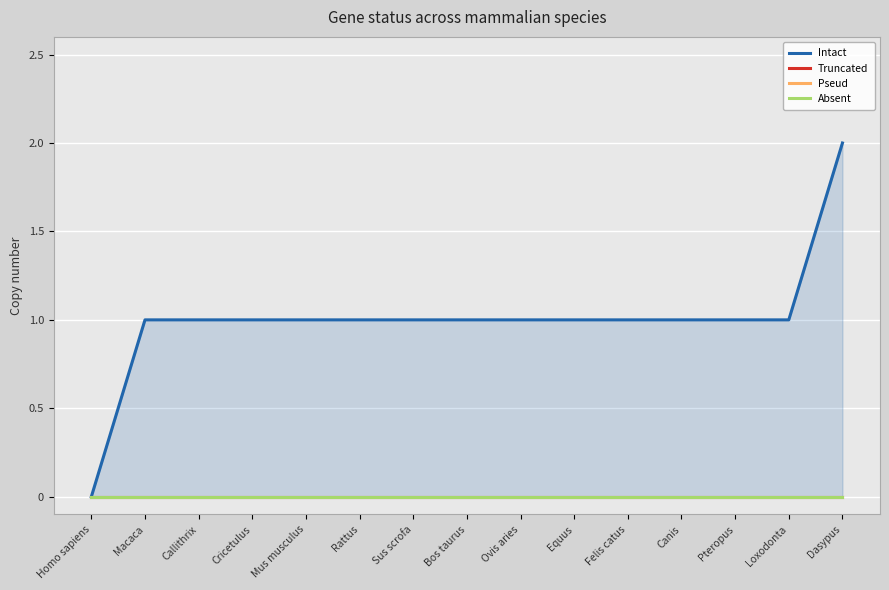

Which series has the largest range (max minus min)?

Intact